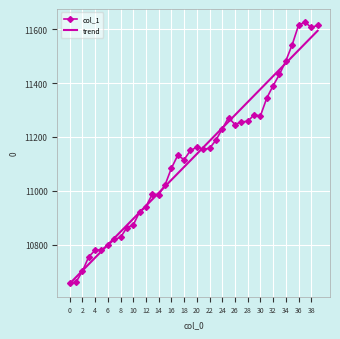

What is the greatest value displayed?

11626.0